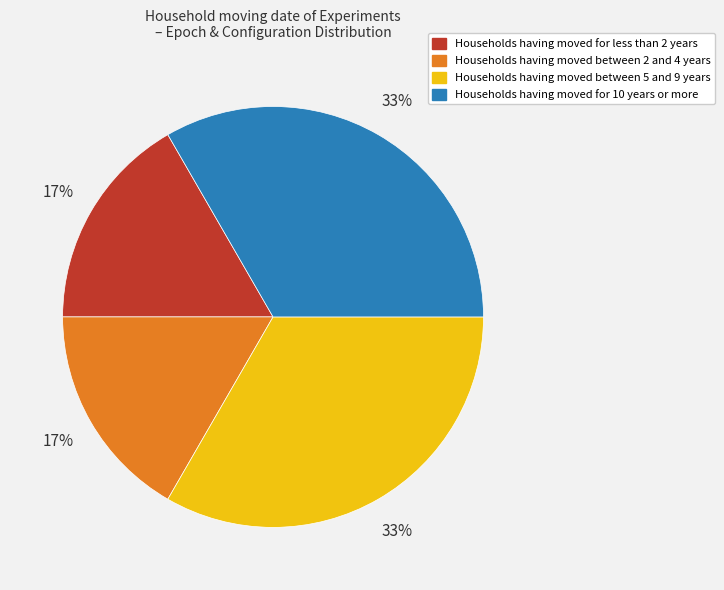

To the nearest percent, what is the average slice percentage?

25%